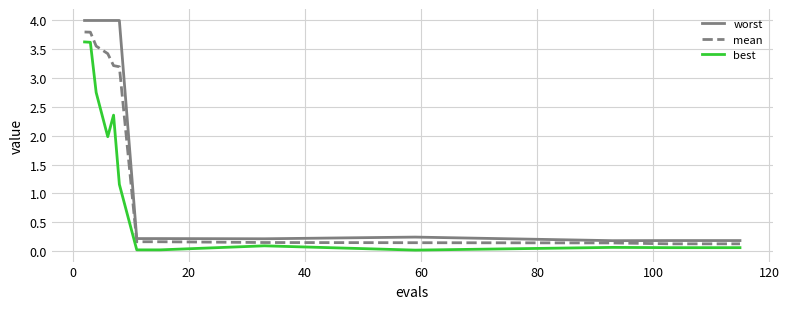

Which series has the widest spread of values?

worst